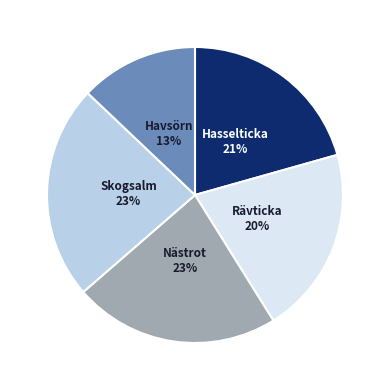

Count the number of slices in the pie.

5